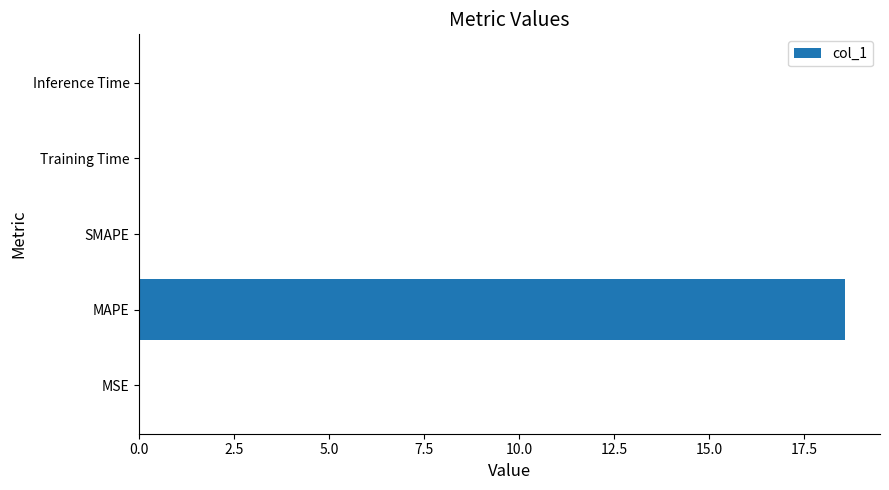

What is the maximum value shown in the chart?

18.6